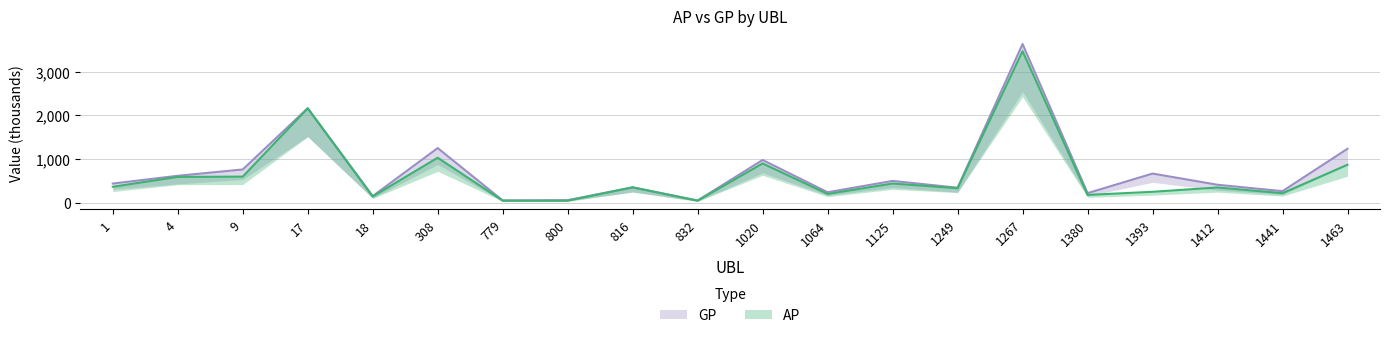

Which series has the largest total across all categories?

GP